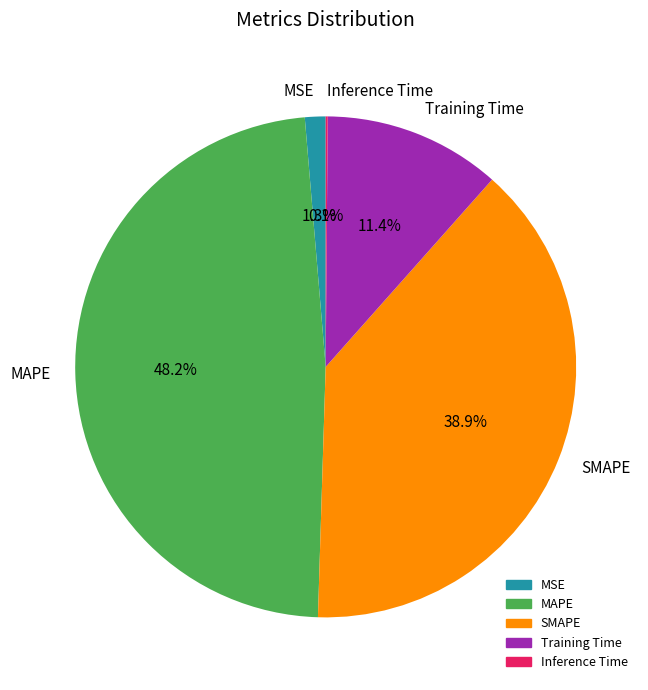

What is the largest slice in the pie chart?

MAPE